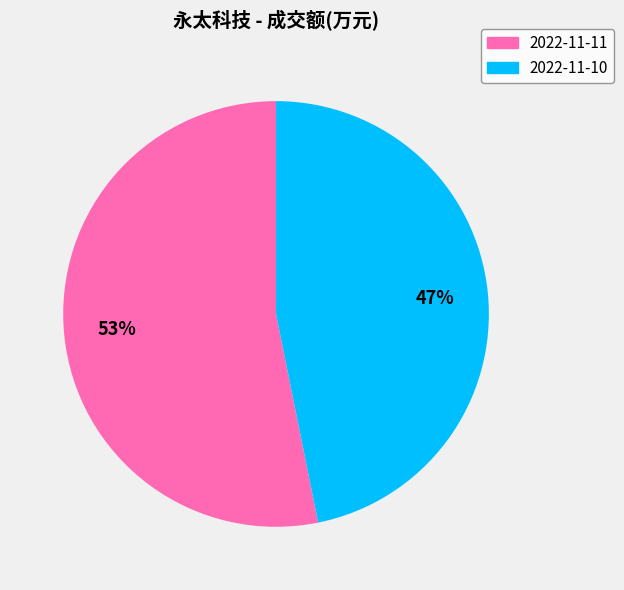

Does any single category account for the majority?

Yes